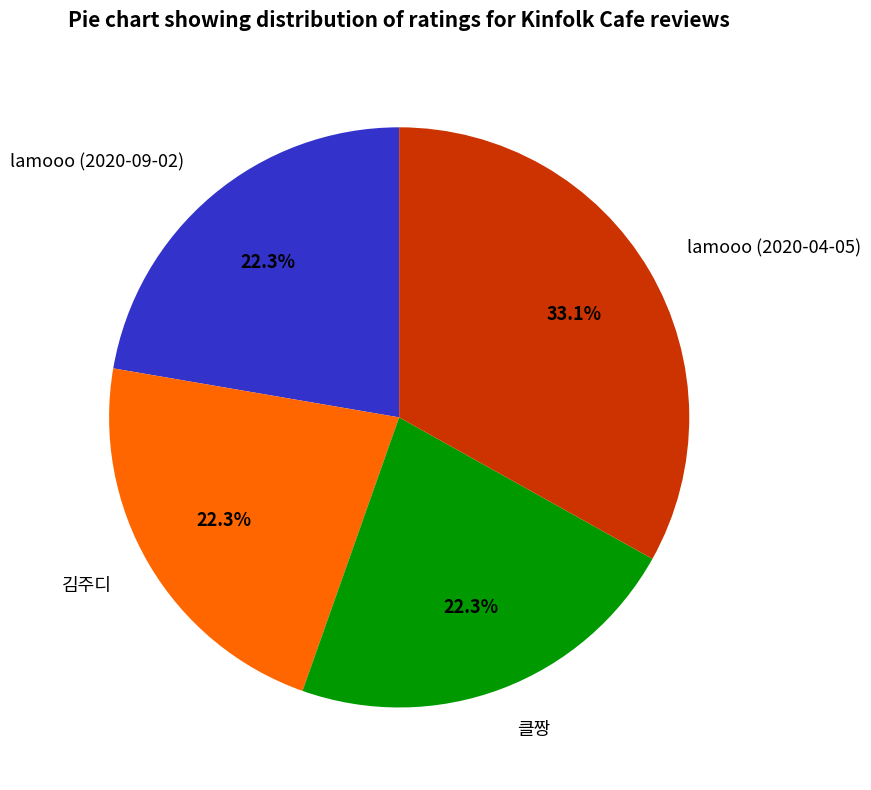

To the nearest percent, what is the combined percentage of 김주디 and lamooo (2020-09-02)?

45%